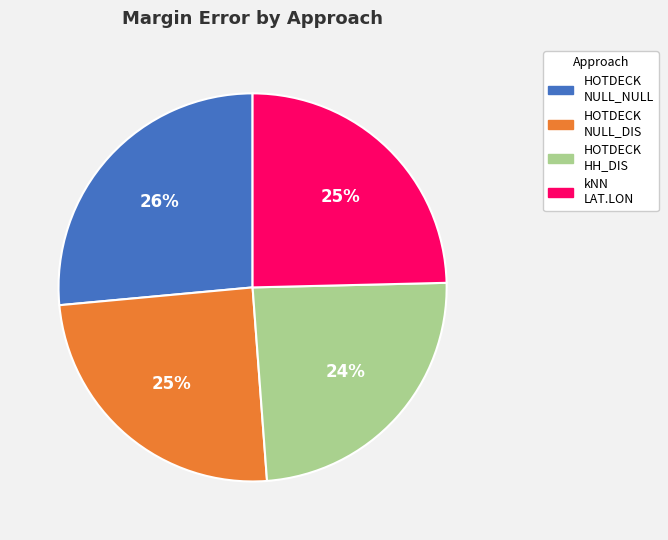

Is the sum of kNN LAT.LON and HOTDECK NULL_NULL greater than half?

Yes